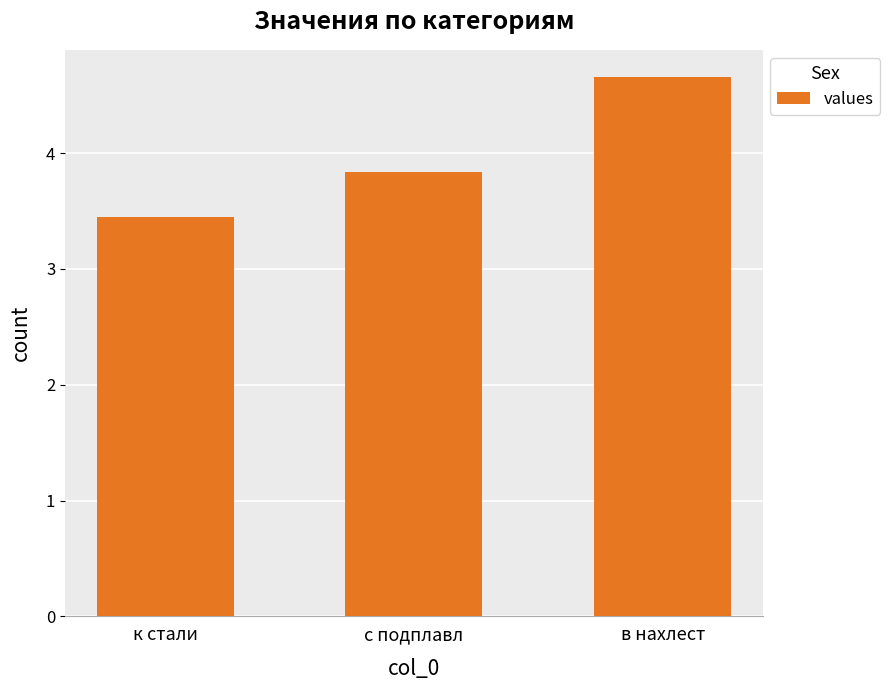

What is the change in value from к стали to с подплавл?

+0.4